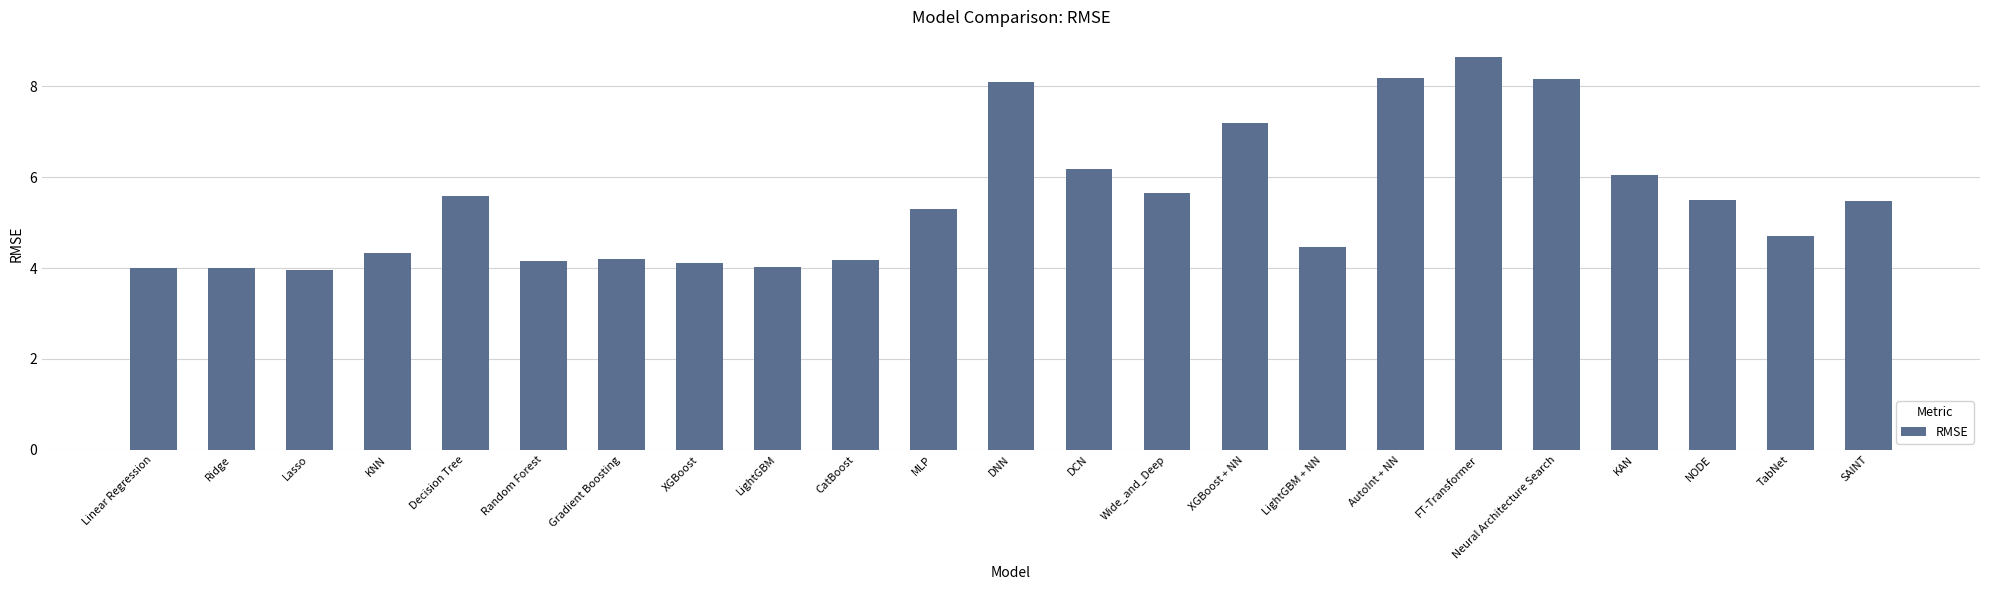

Between KAN and AutoInt + NN, which is larger?

AutoInt + NN